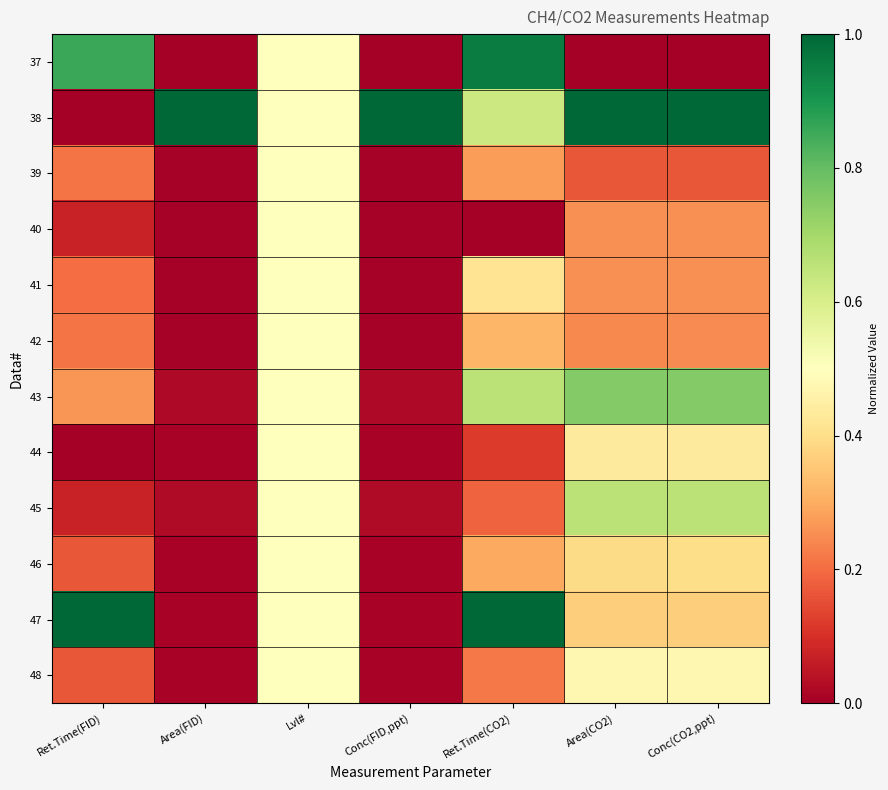

Which has a higher value, Area(CO2) or Lvl#?

Lvl#